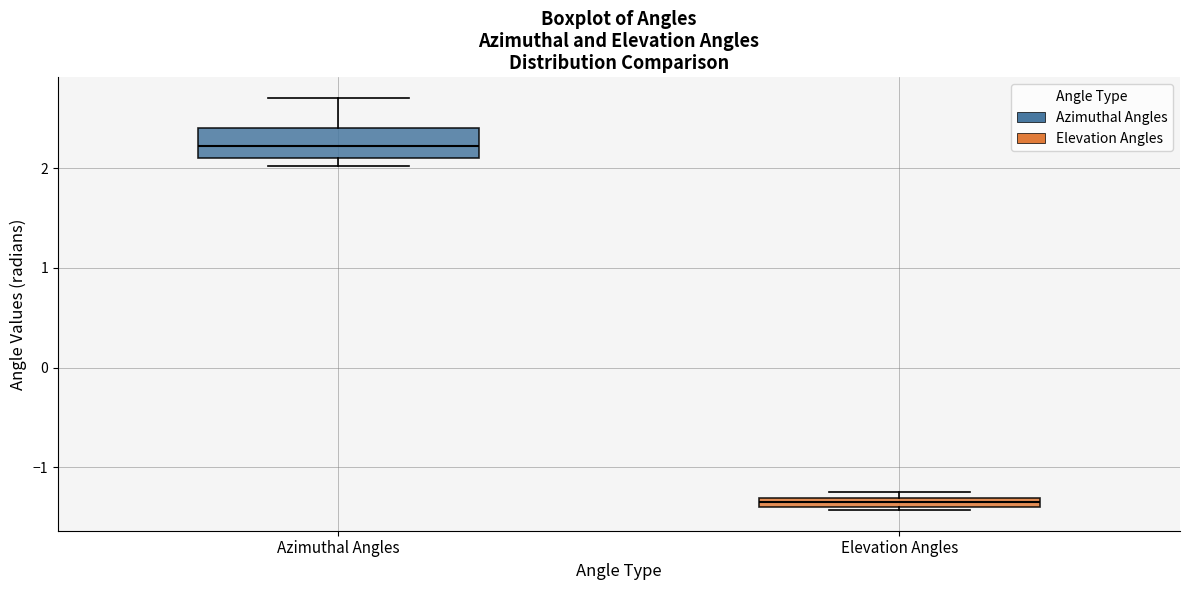

Which box's median line is the highest?

Azimuthal Angles